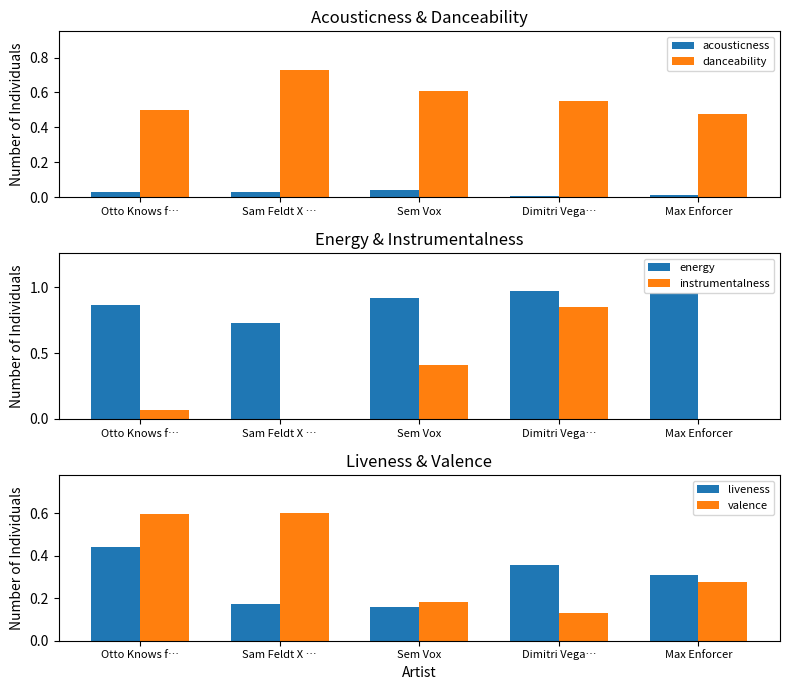

At how many categories does at least one series exceed 0?

5